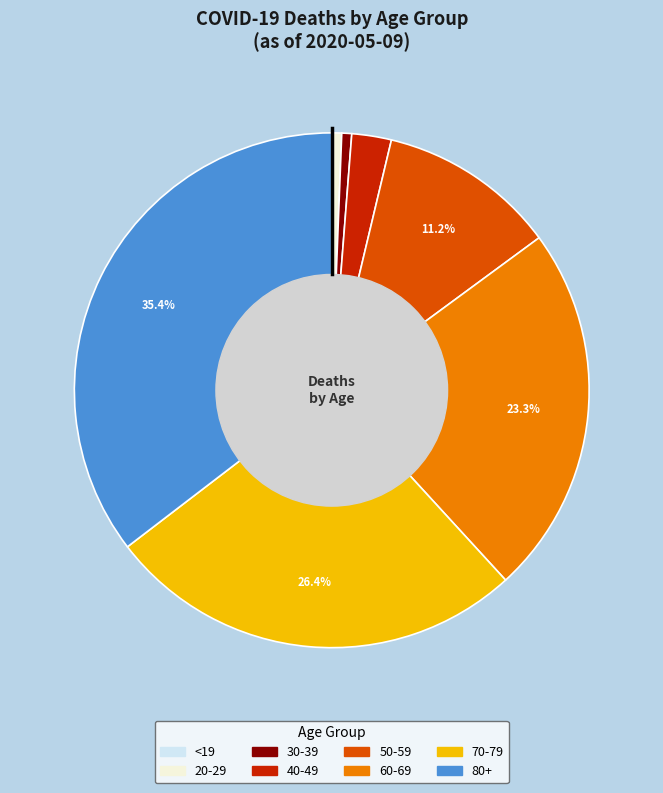

Which has a higher value, 60-69 or 30-39?

60-69